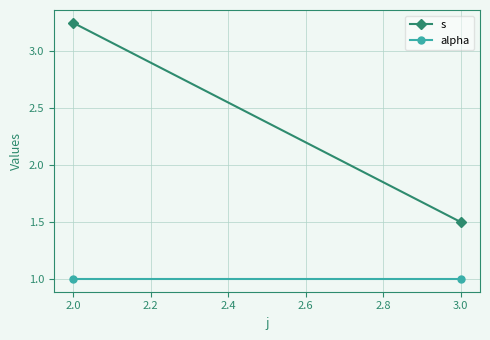

Reading left to right, list all the values displayed in this chart.

s: 3.2	1.5
alpha: 1.0	1.0